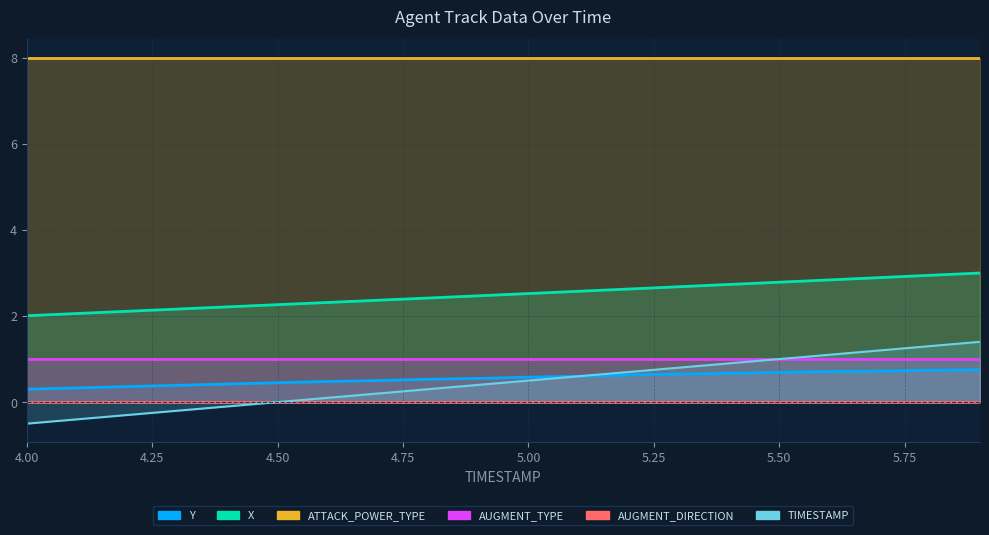

What is the minimum value for TIMESTAMP?

-0.5